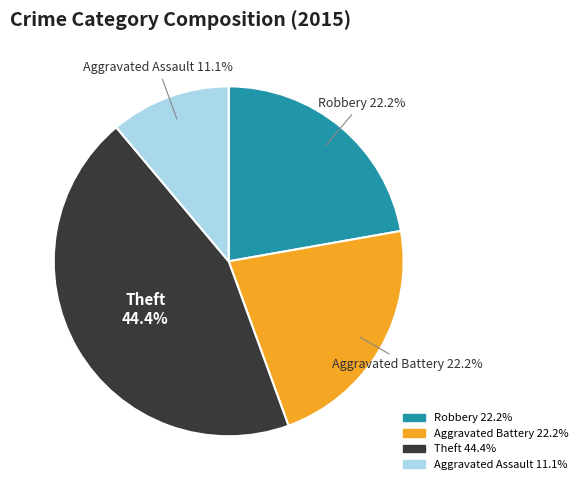

Do Robbery and Aggravated Battery together represent more than half of the pie?

No